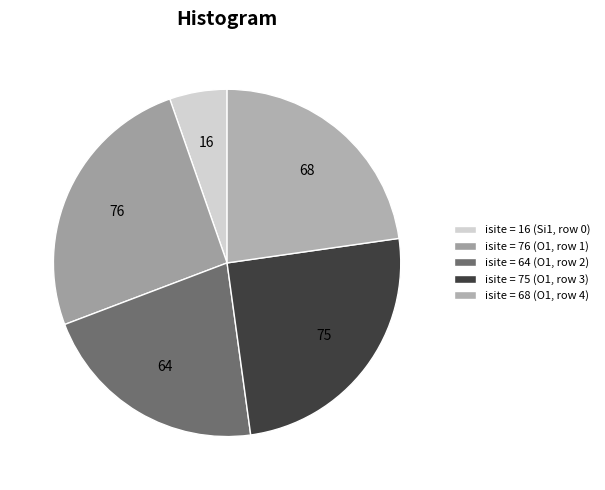

Rank the categories by value from highest to lowest.

isite = 76 (O1, row 1), isite = 75 (O1, row 3), isite = 68 (O1, row 4), isite = 64 (O1, row 2), isite = 16 (Si1, row 0)